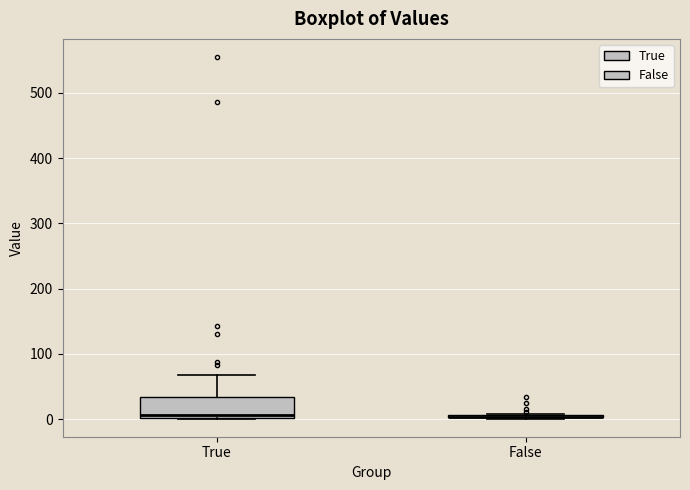

Which box is the tallest, from its lower edge to its upper edge?

True